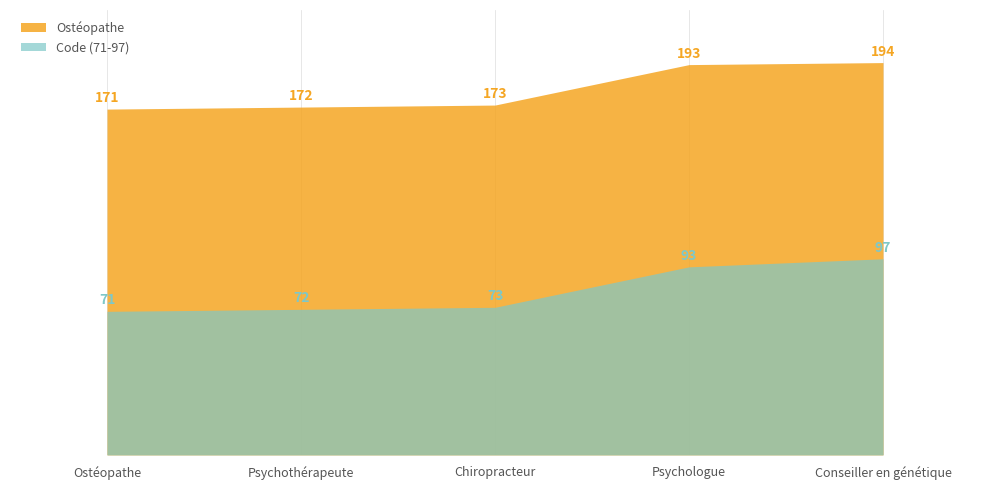

True or false: Ostéopathe has a value of 63 at Chiropracteur.

False